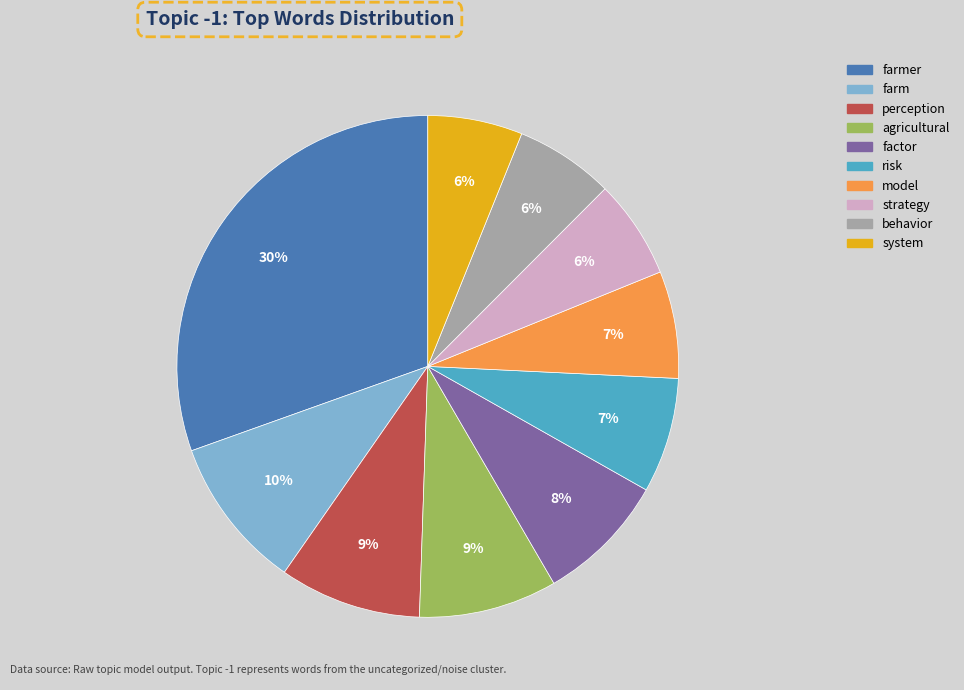

Does any single category account for the majority?

No